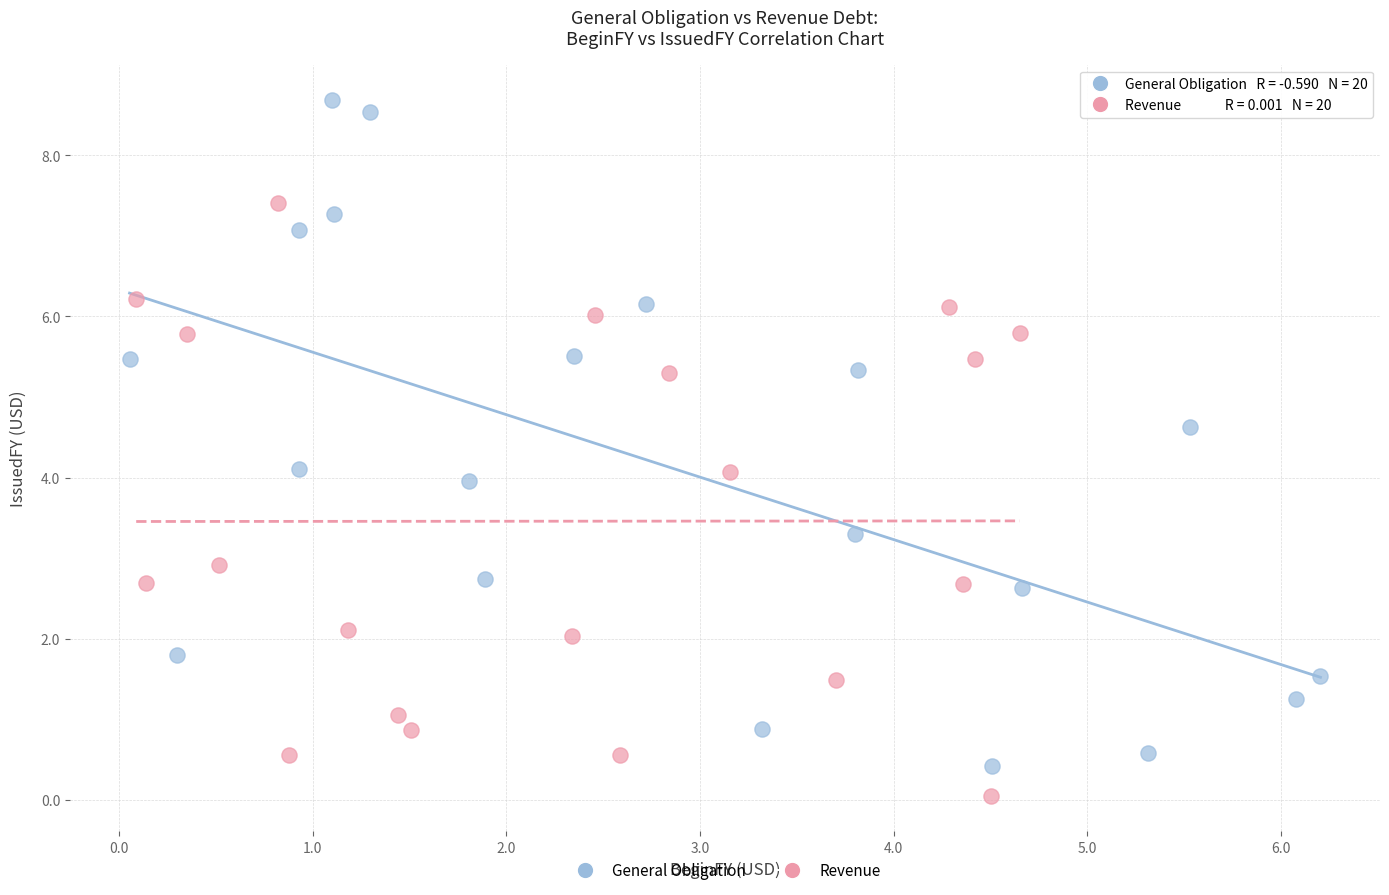

Which series reaches the maximum Y coordinate?

General Obligation